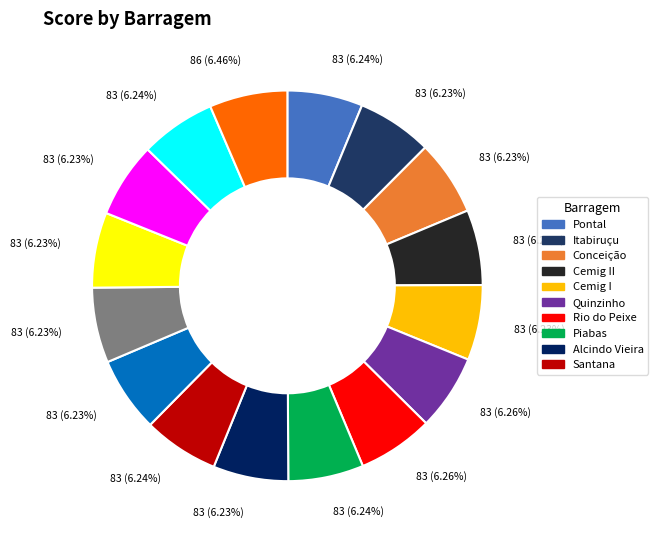

Count the number of slices in the pie.

16